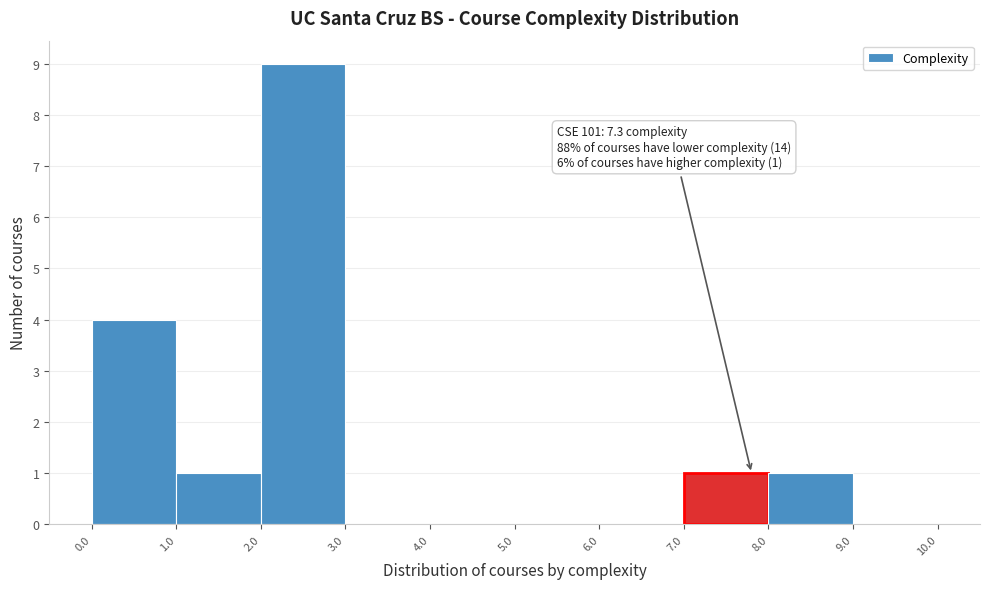

Which range on the x-axis has the tallest bar?

2.0 to 3.0